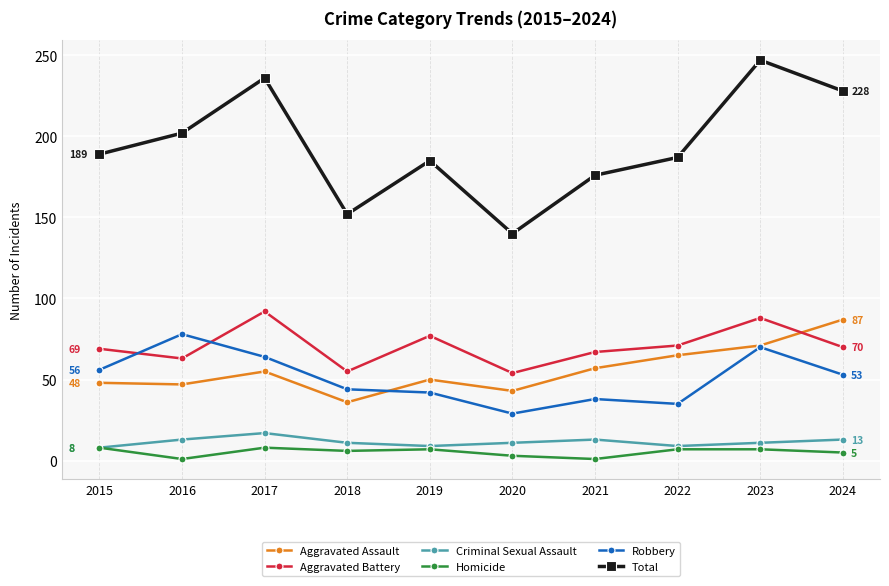

What is the difference between the maximum and minimum values in the Aggravated Assault series?

51